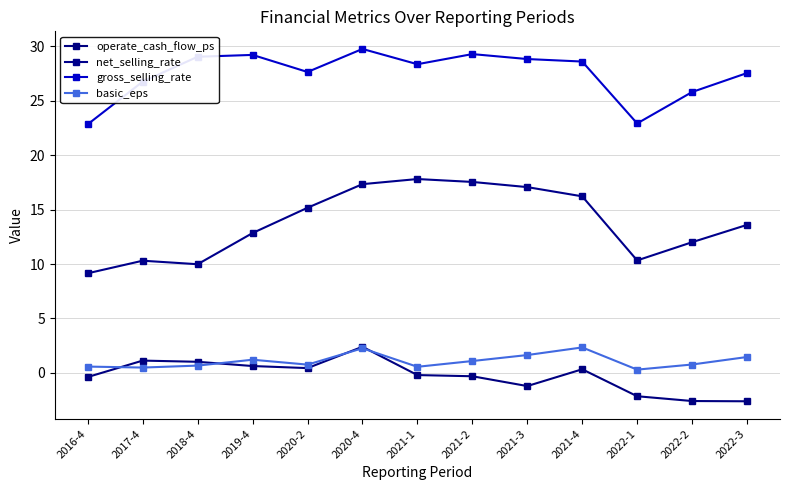

Is it true that net_selling_rate equals 16.6 at 2018-4?

False